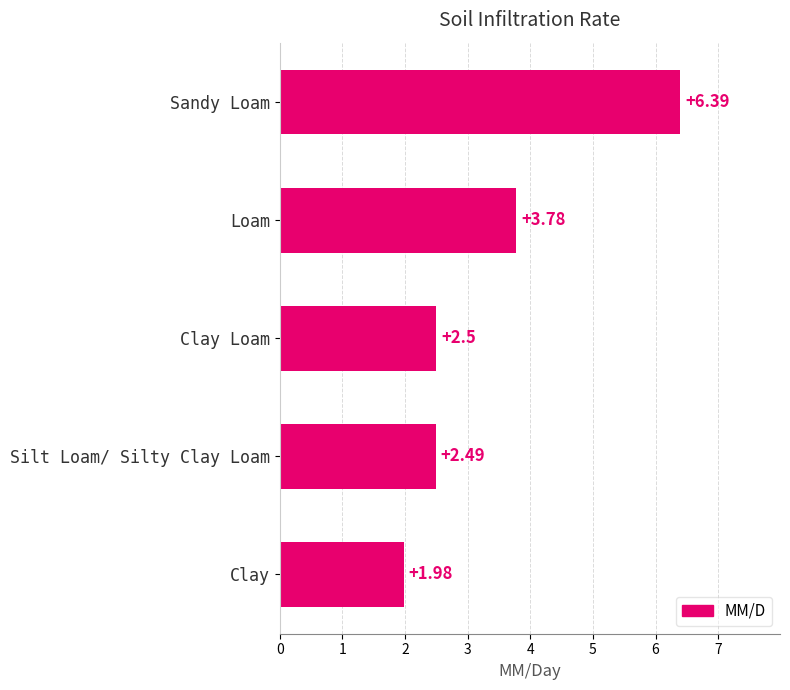

What is the label of the 3rd bar from the bottom?

Clay Loam